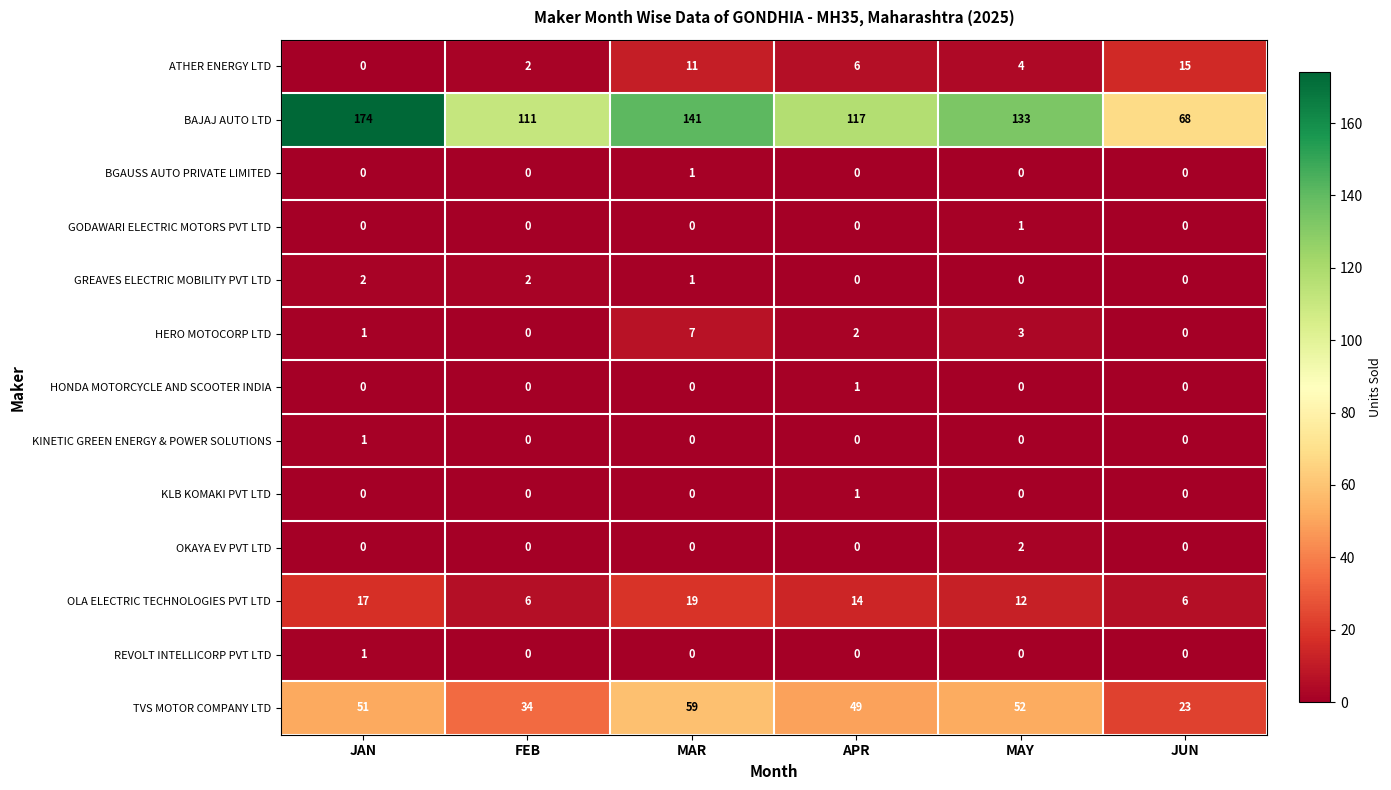

Where is TVS MOTOR COMPANY LTD nearest to the value 41?

FEB